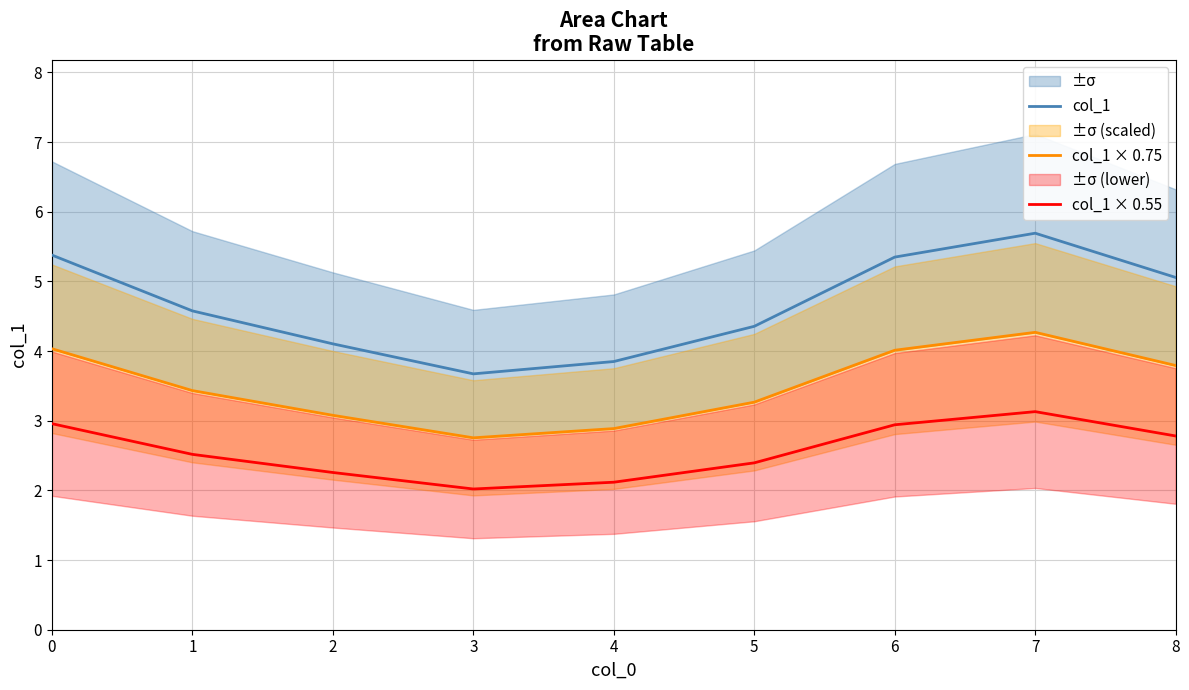

List the series in order of their peak value, lowest first.

col_1 × 0.55, col_1 × 0.75, col_1